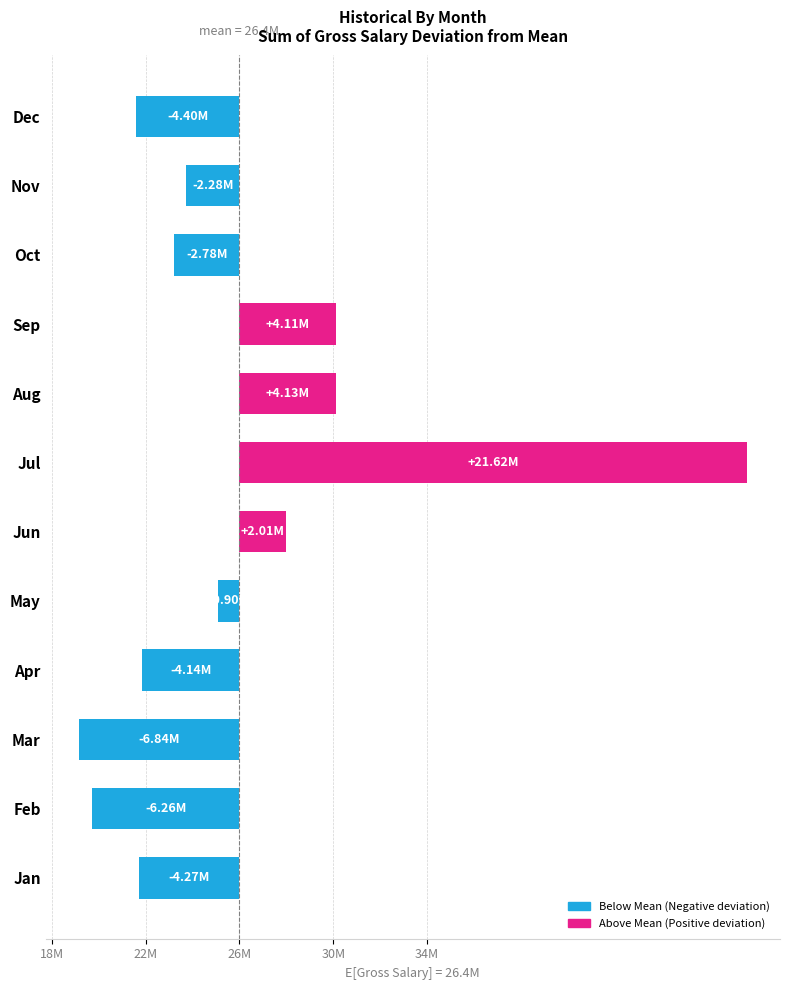

How many data points does each series have?

12